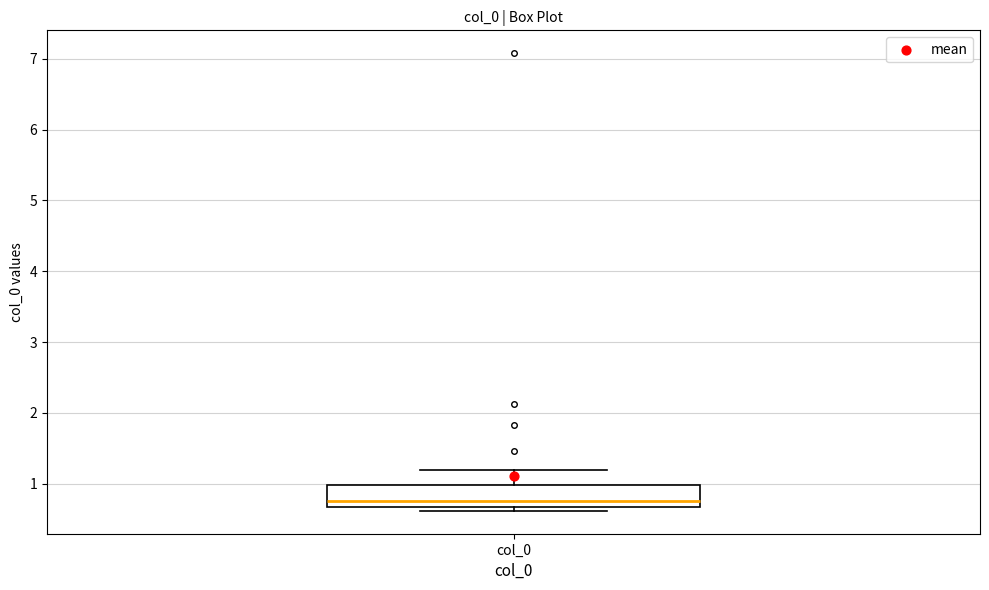

Read this box plot against the y-axis: the position of the median line, the range covered by the box, and the ends of both whiskers. The values are not printed on the chart, so give them approximately, as read against the axis.

median 0.8, box 0.7 to 1.0, whiskers 0.6 to 1.2